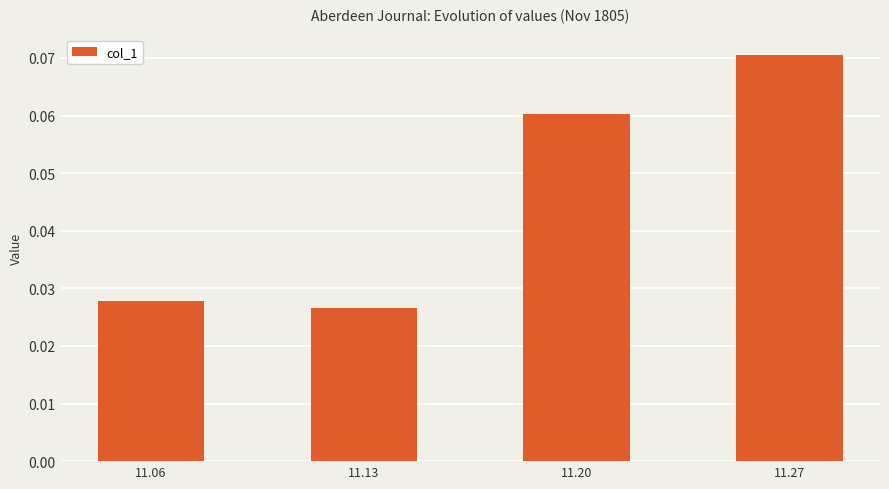

Which has a higher value, 11.20 or 11.27?

11.27